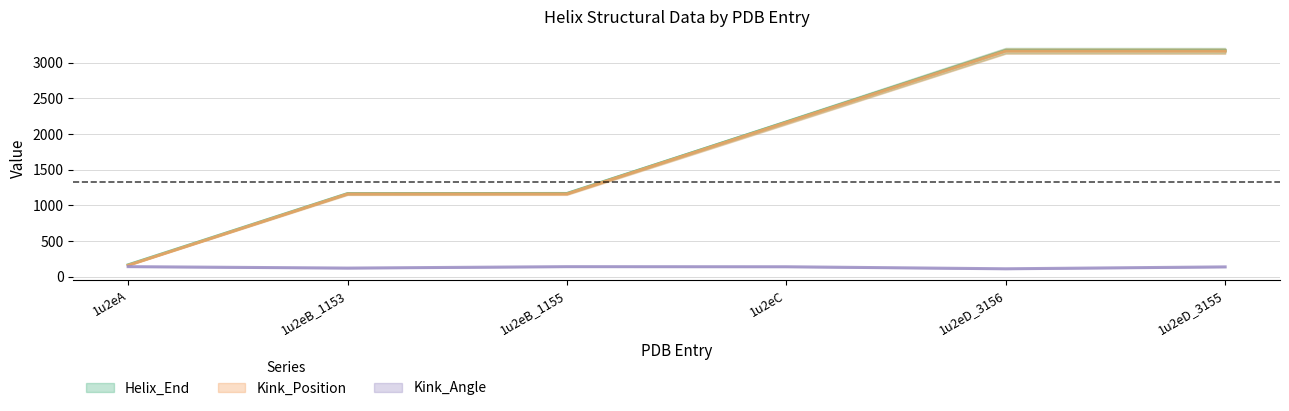

Which label corresponds to the smallest value in the chart?

1u2eD_3156